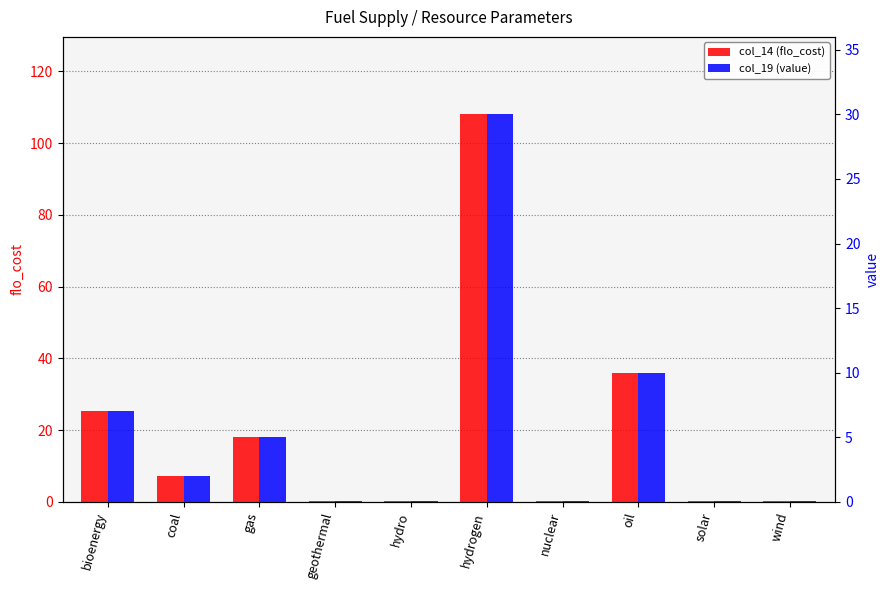

How many bars are there in each group?

2